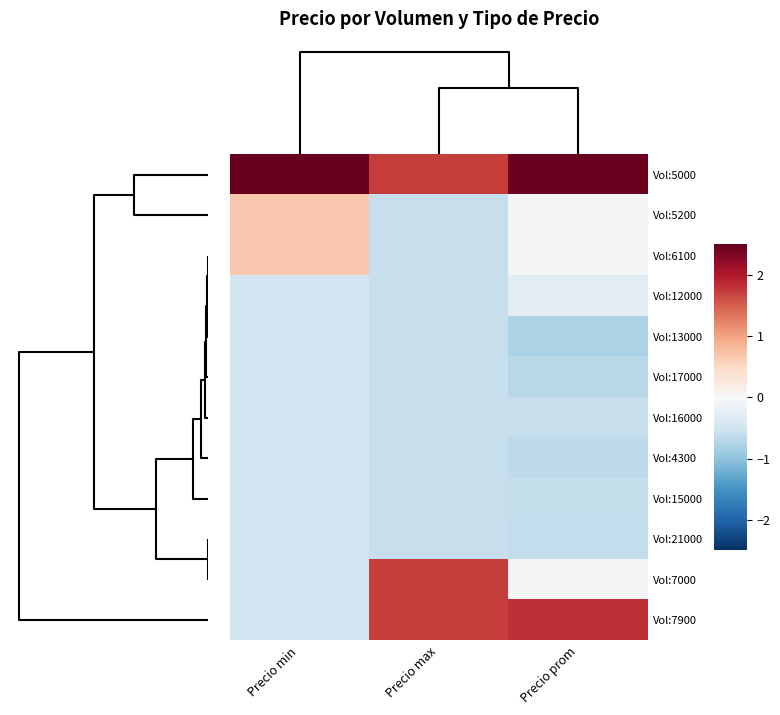

Reading left to right, list all the values displayed in this chart.

Vol:5000: Precio min=3.0	Precio max=1.7	Precio prom=2.4
Vol:5200: Precio min=0.7	Precio max=-0.6	Precio prom=-0.0
Vol:6100: Precio min=0.7	Precio max=-0.6	Precio prom=-0.0
Vol:12000: Precio min=-0.5	Precio max=-0.6	Precio prom=-0.3
Vol:13000: Precio min=-0.5	Precio max=-0.6	Precio prom=-0.8
Vol:17000: Precio min=-0.5	Precio max=-0.6	Precio prom=-0.7
Vol:16000: Precio min=-0.5	Precio max=-0.6	Precio prom=-0.6
Vol:4300: Precio min=-0.5	Precio max=-0.6	Precio prom=-0.6
Vol:15000: Precio min=-0.5	Precio max=-0.6	Precio prom=-0.6
Vol:21000: Precio min=-0.5	Precio max=-0.6	Precio prom=-0.6
Vol:7000: Precio min=-0.5	Precio max=1.7	Precio prom=-0.0
Vol:7900: Precio min=-0.5	Precio max=1.7	Precio prom=1.8